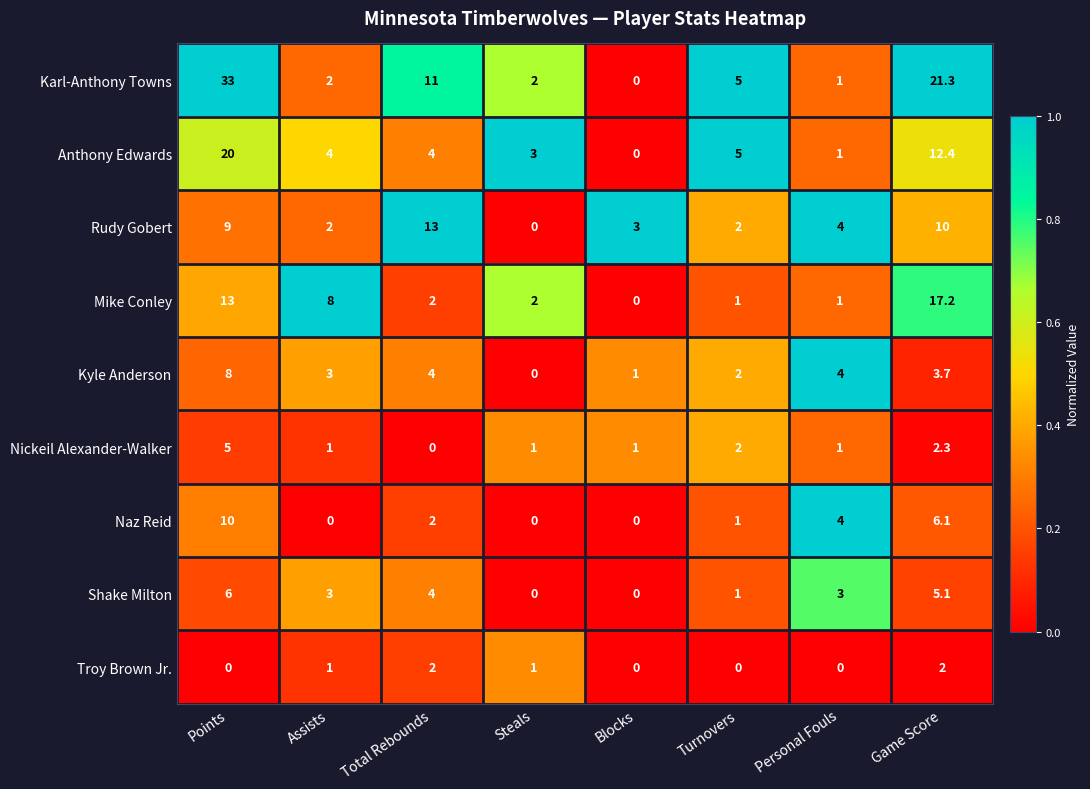

The value of Nickeil Alexander-Walker at Points is 5.0. True or false?

True